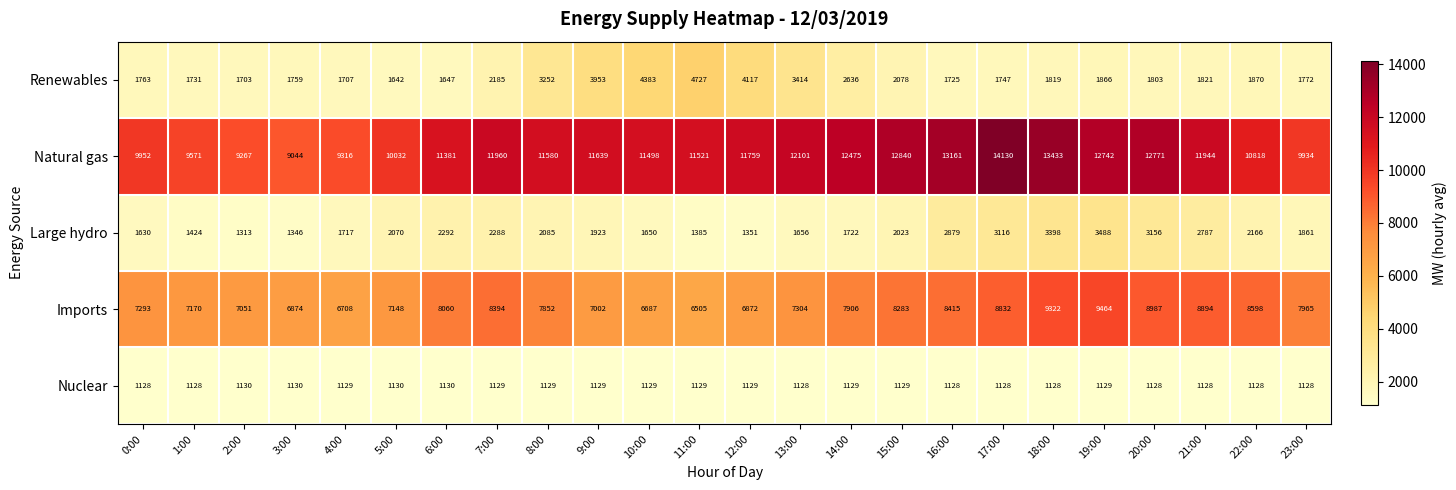

Is it true that Nuclear equals 1129 at 9:00?

True